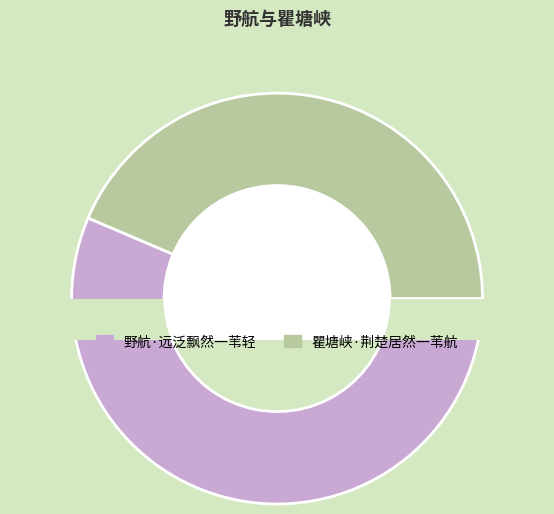

How many slices are in this pie chart?

2